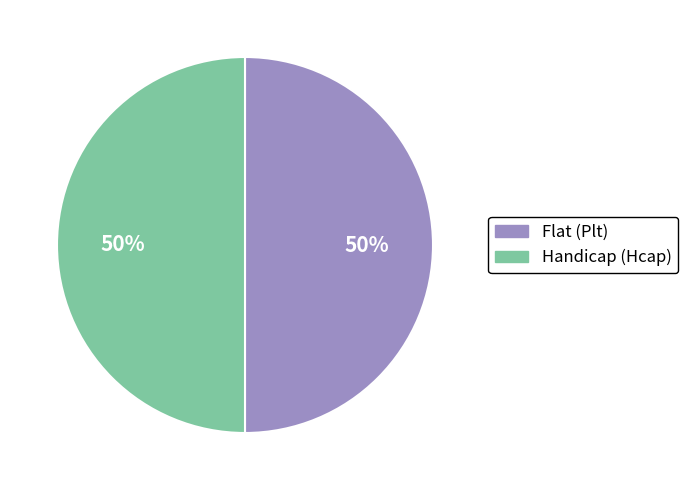

To the nearest percent, what is the average slice percentage?

50%